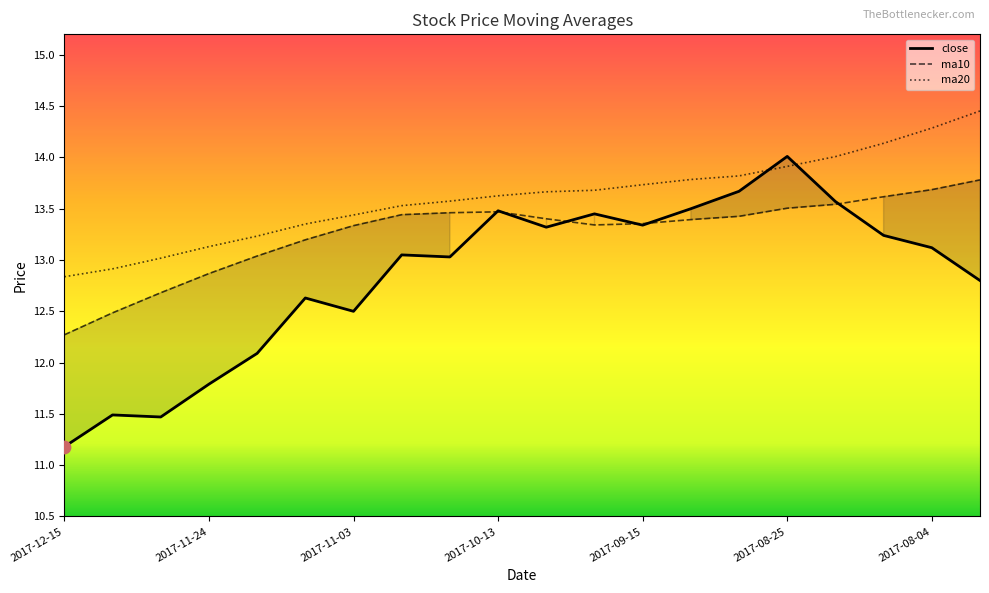

Which series contains the lowest Y value?

close